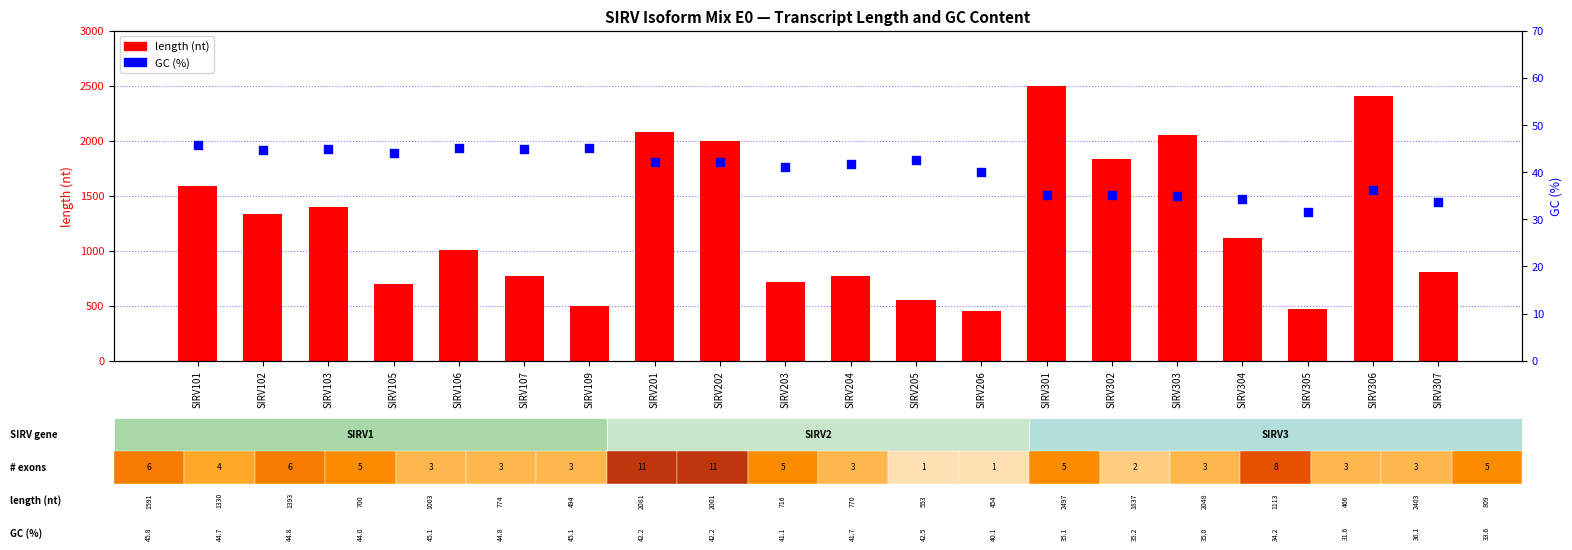

Is the value of length (nt) at SIRV301 greater than the value of GC% at SIRV302?

Yes